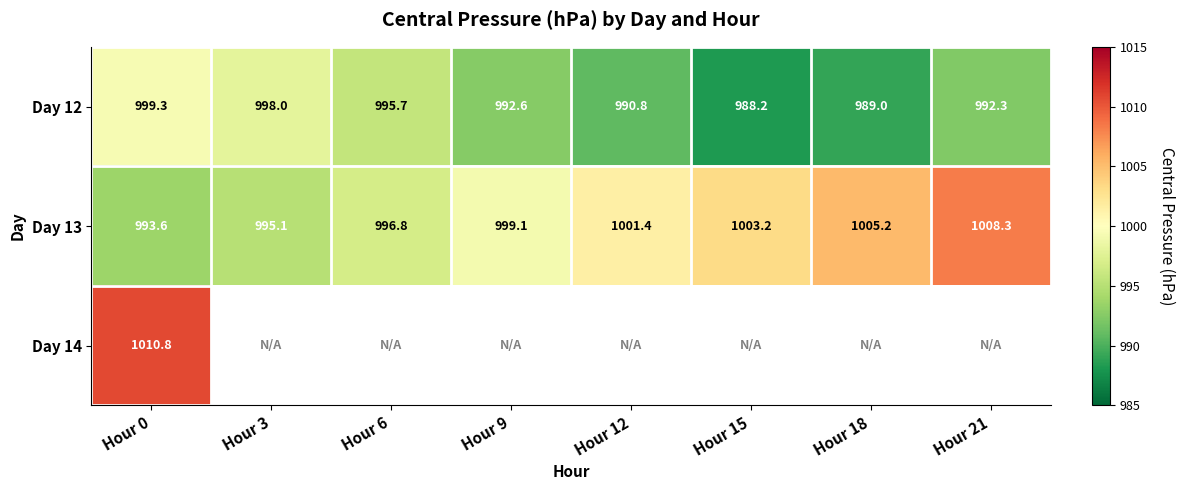

What value does the Day 12 series have at Hour 21?

992.3